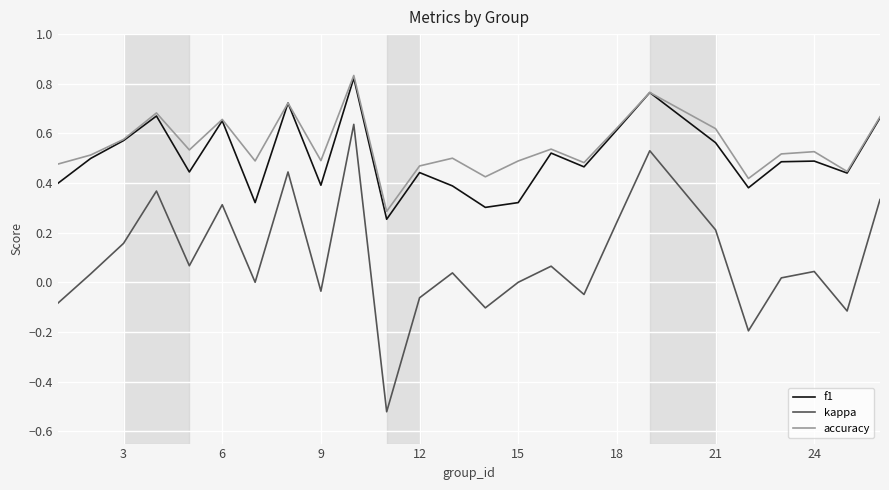

True or false: accuracy and kappa intersect in this chart.

False